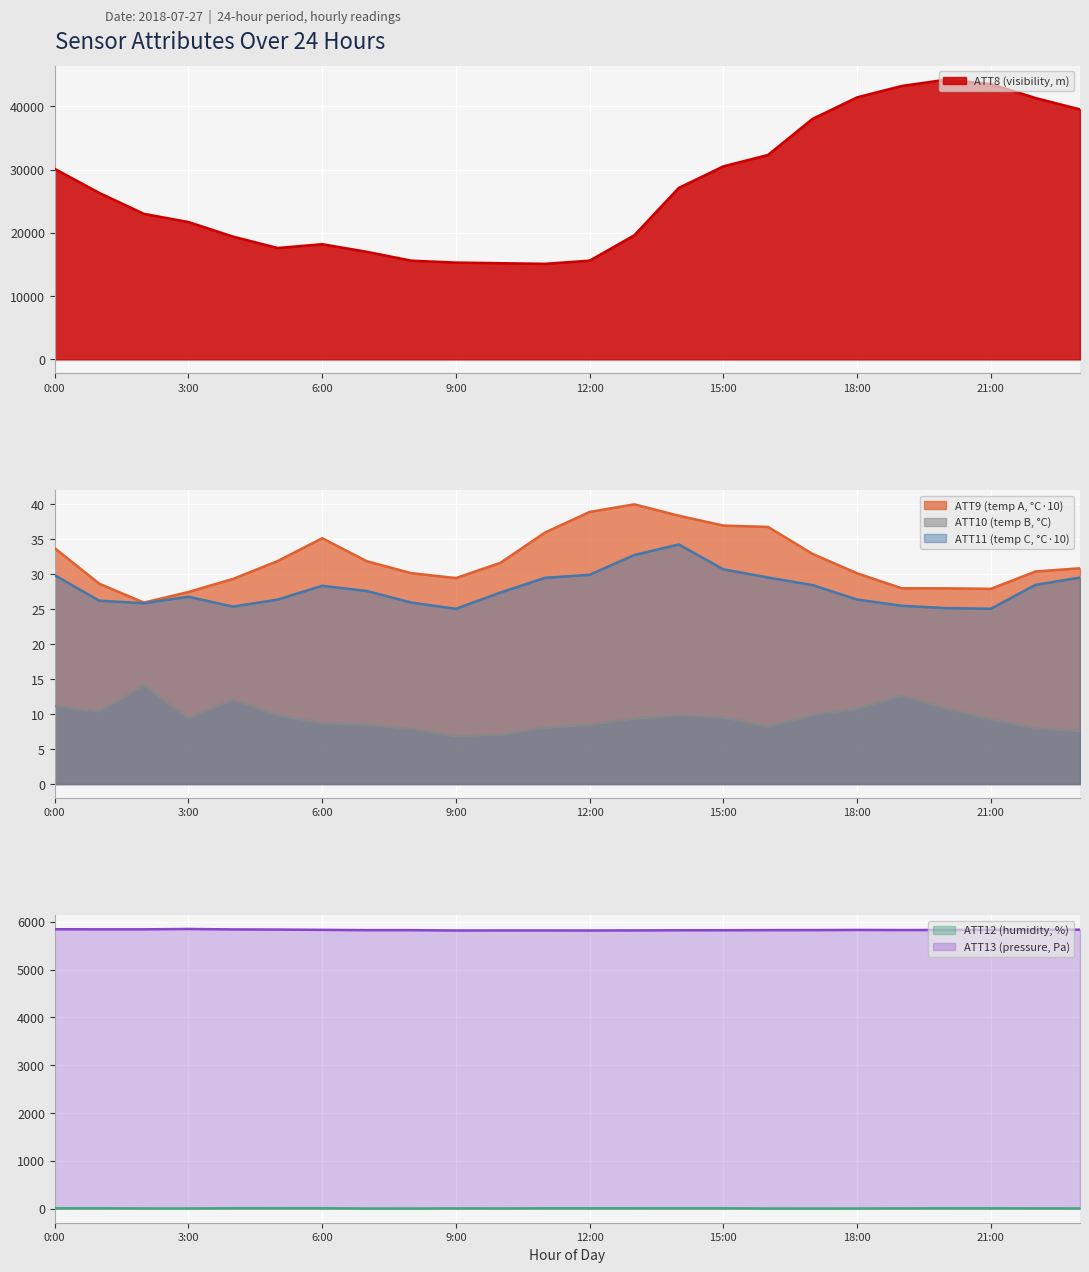

Which series ends up on top after the final intersection of ATT12 and ATT10?

ATT10